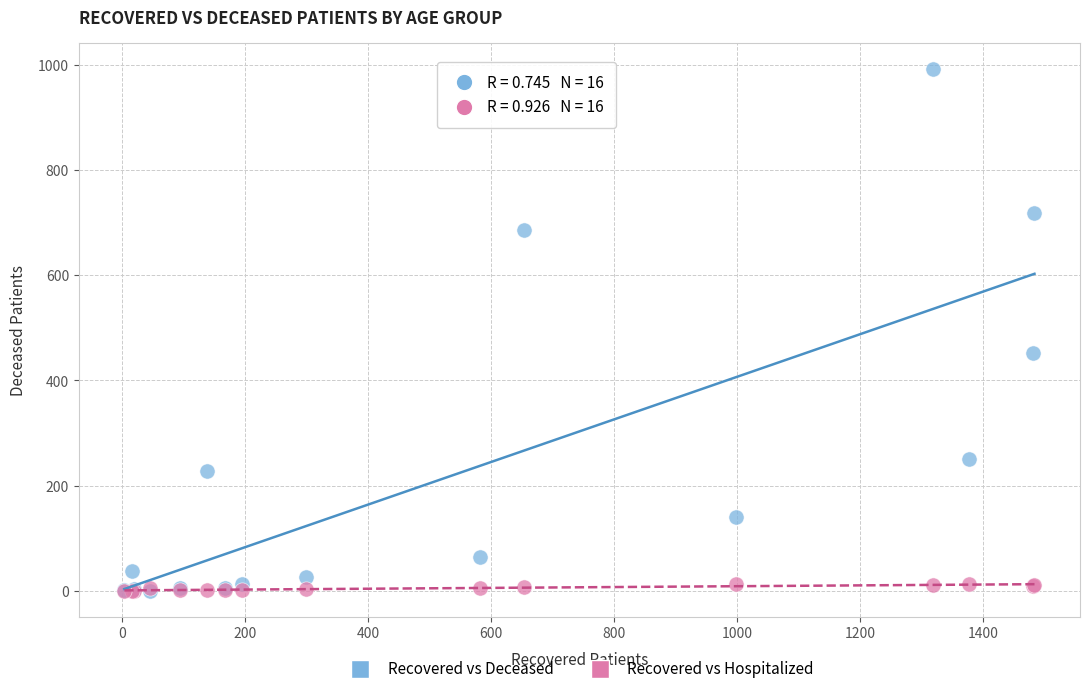

Which series contains the highest Y value?

Recovered vs Deceased